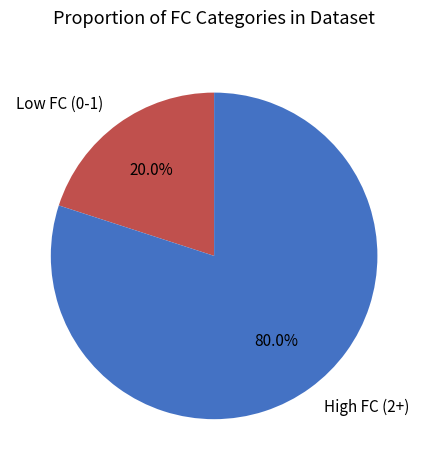

Between High FC (2+) and Low FC (0-1), which is larger?

High FC (2+)